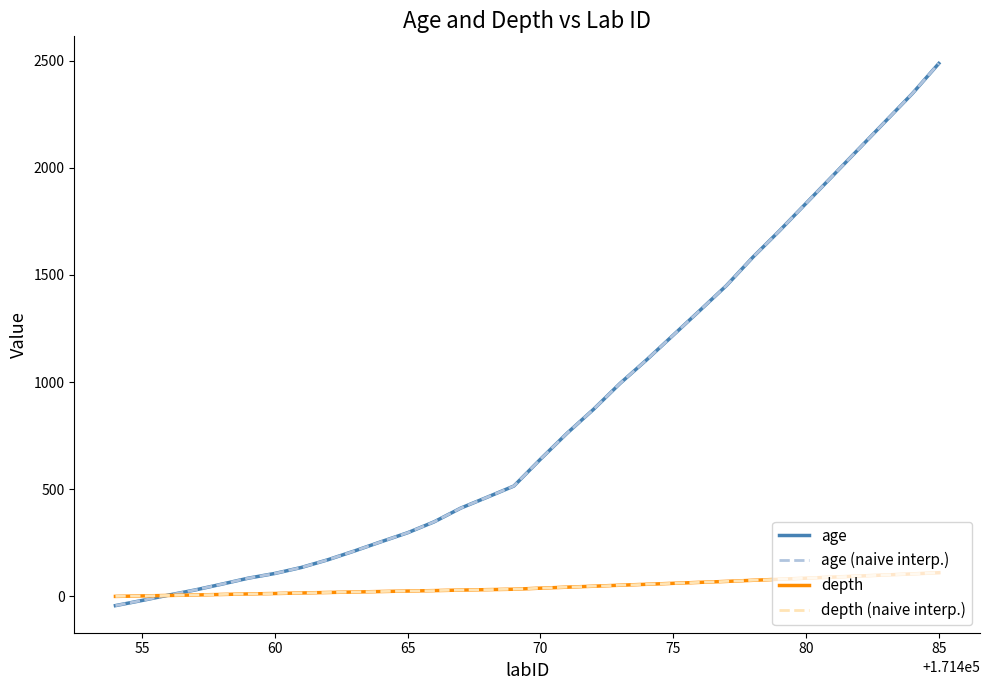

Does the chart have visible grid lines?

No